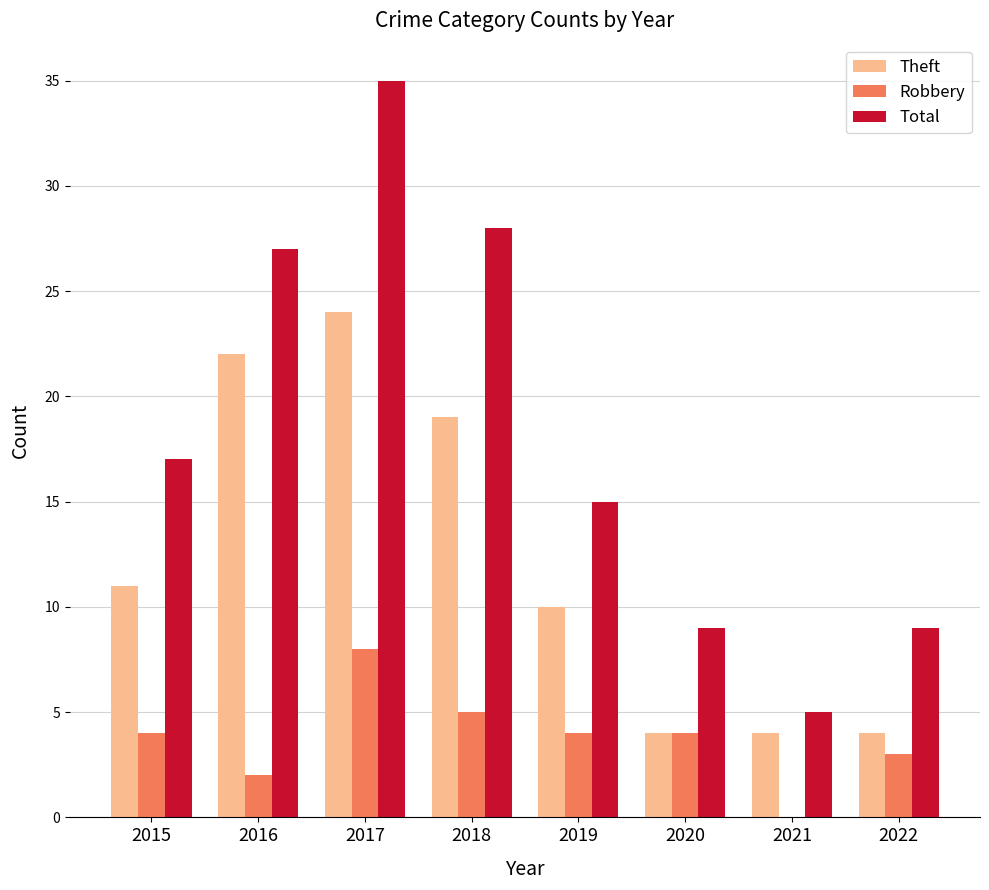

What is the greatest value displayed?

35